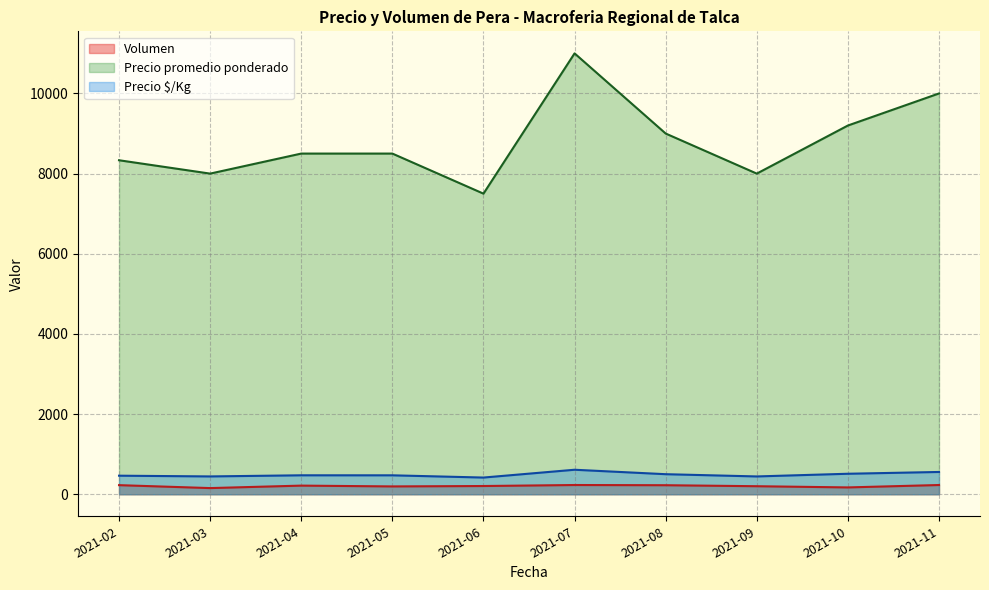

What is the minimum value shown in the chart?

153.3